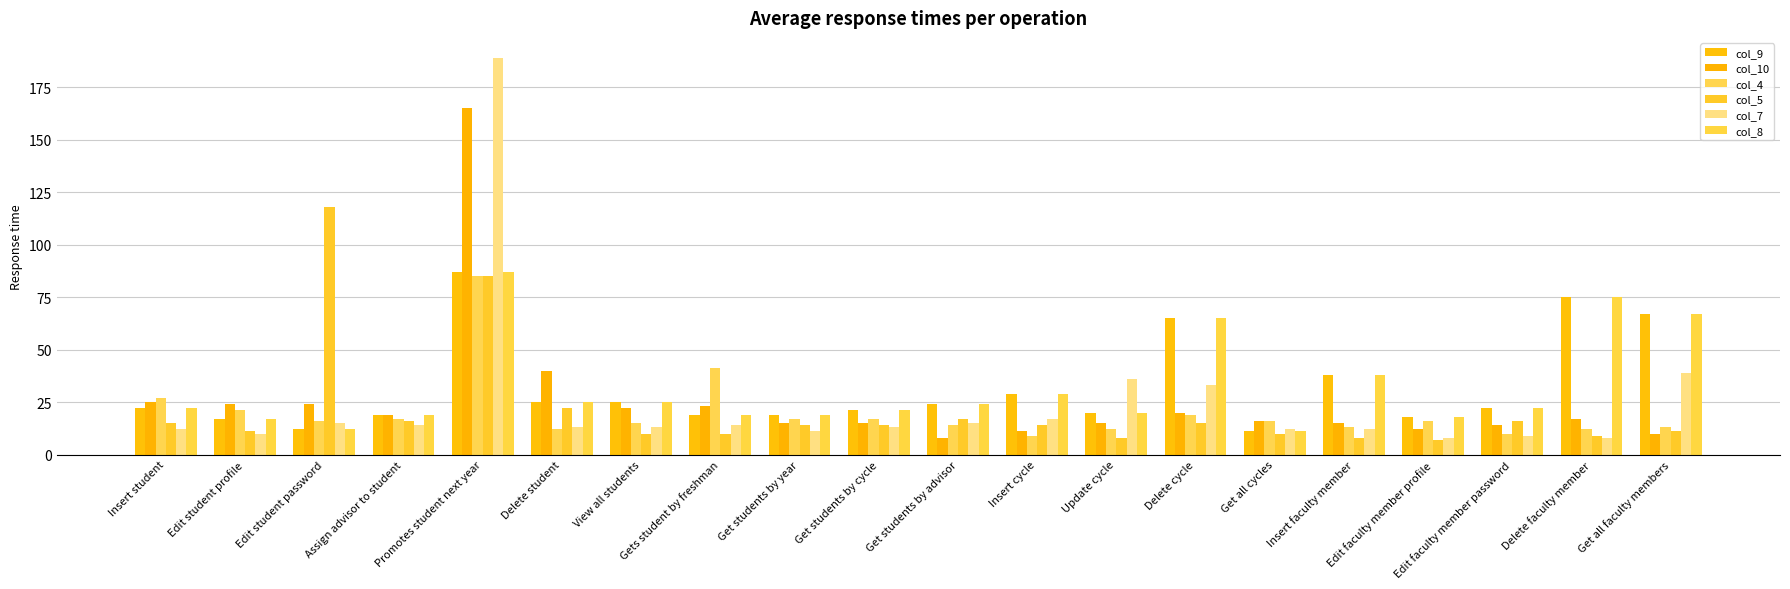

What is the difference between the maximum and minimum values in the col_10 series?

157